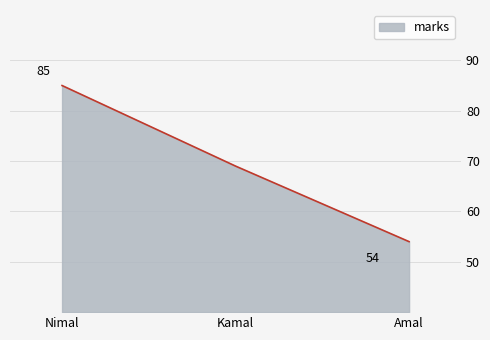

The value at Amal is 27. True or false?

False